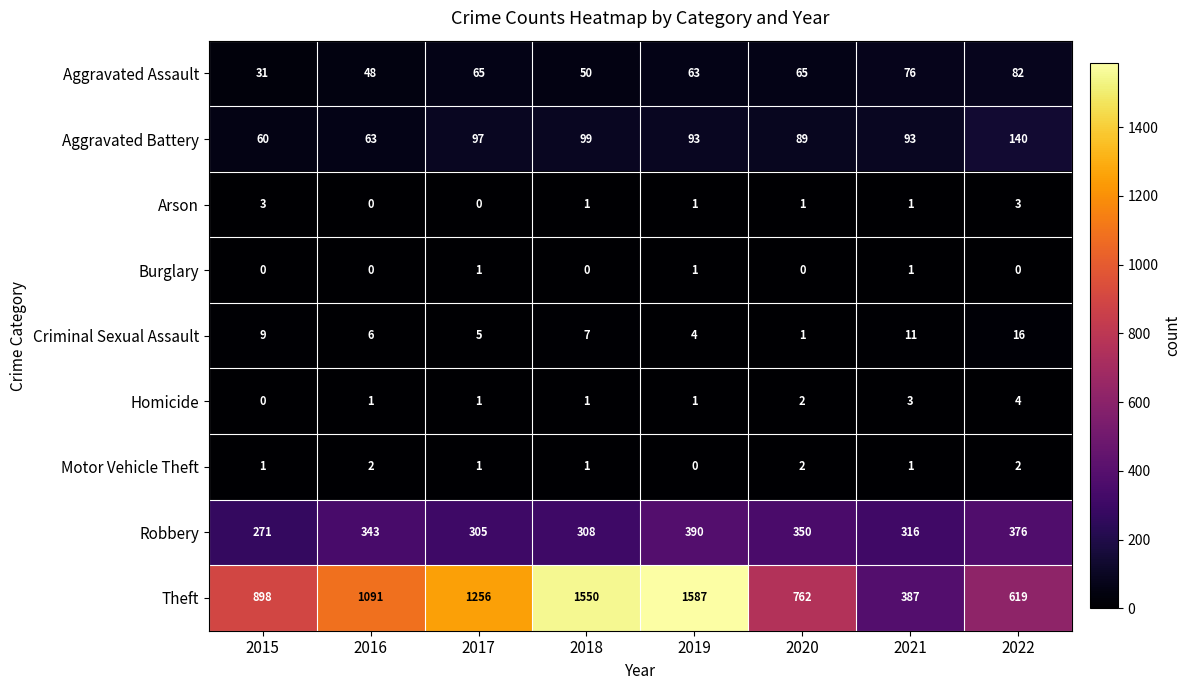

What is the greatest value displayed?

1587